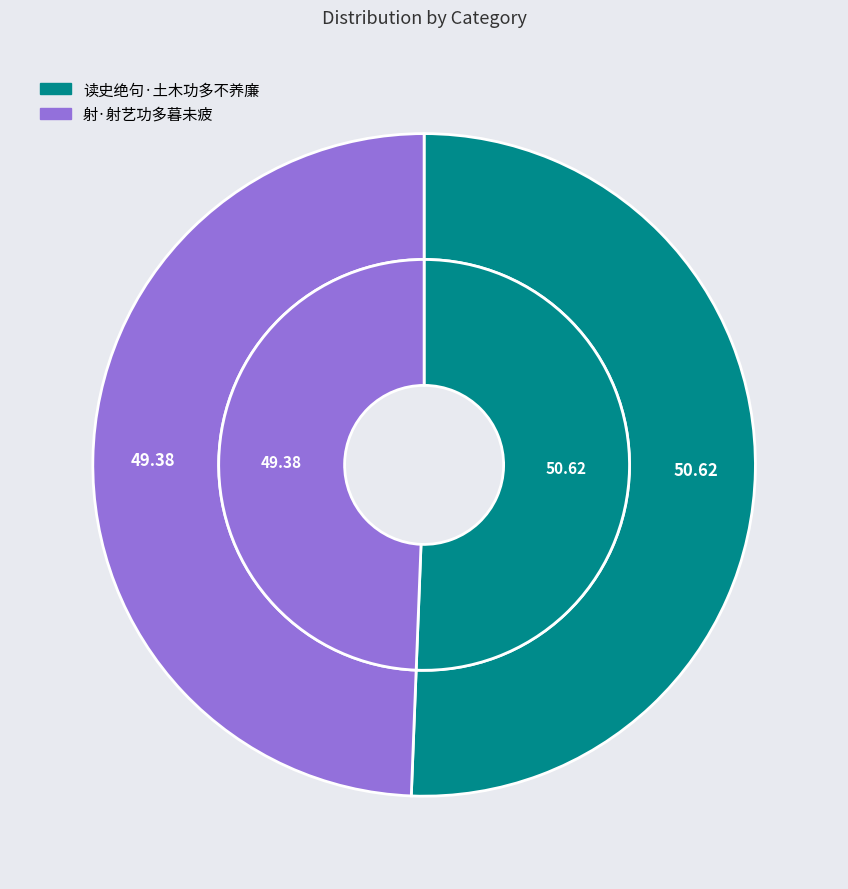

What percentage is NOT represented by 读史绝句·土木功多不养廉?

49.4%